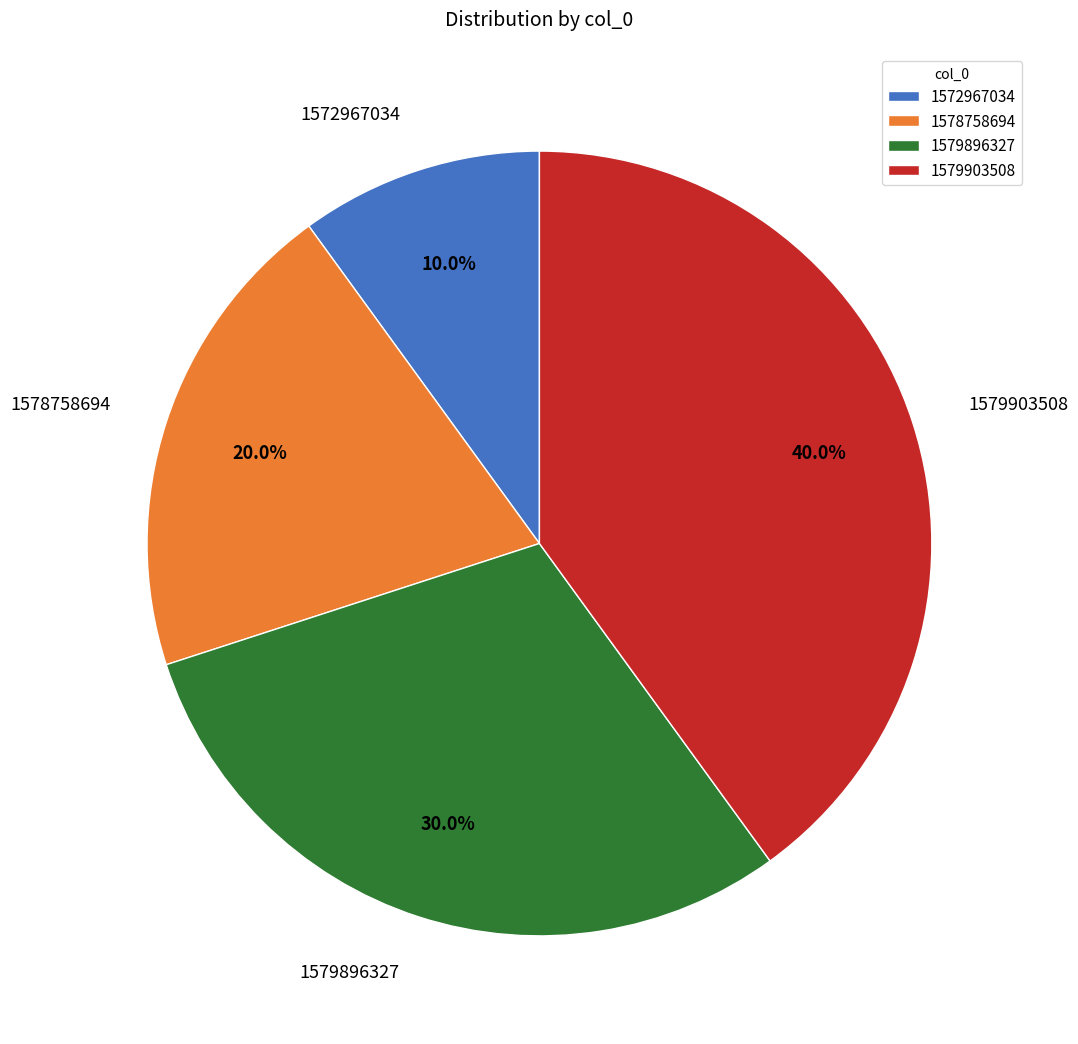

To the nearest percent, what is the average slice percentage?

25%